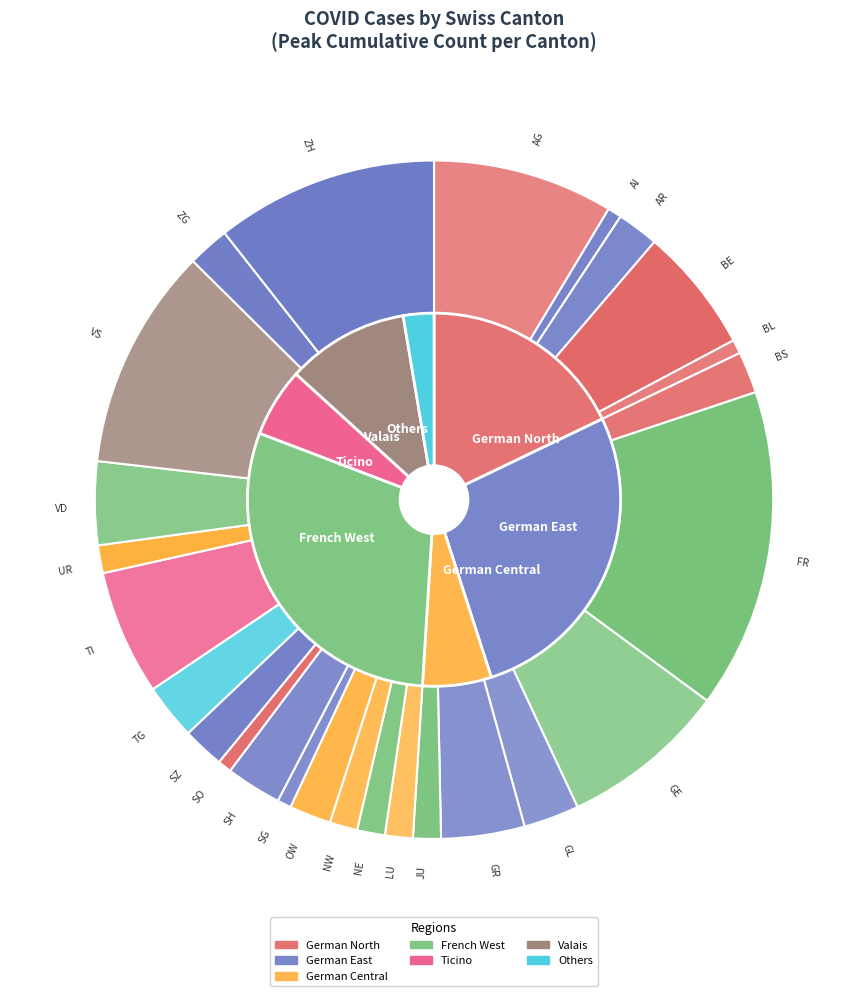

Does SO represent more than half of the total?

No